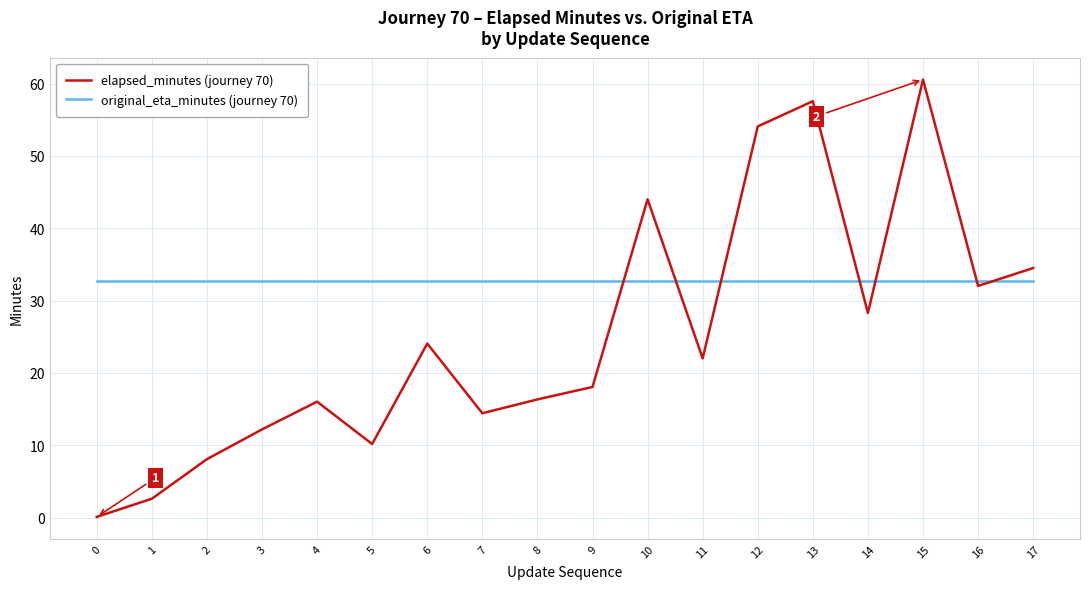

Is the value of original_eta_minutes (journey 70) at 12 greater than the value of elapsed_minutes (journey 70) at 8?

Yes